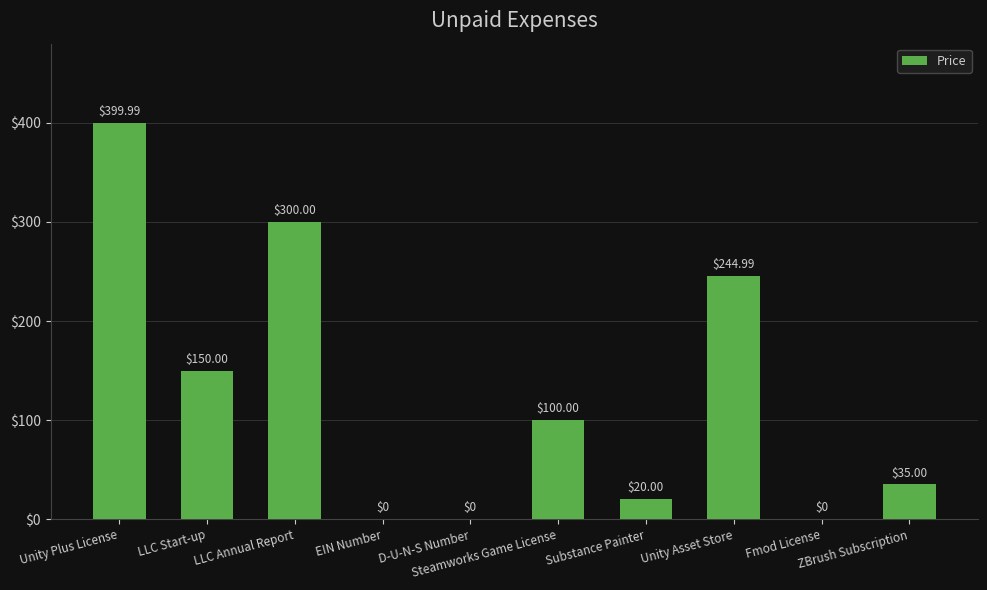

What is the sum of all values?

1250.0